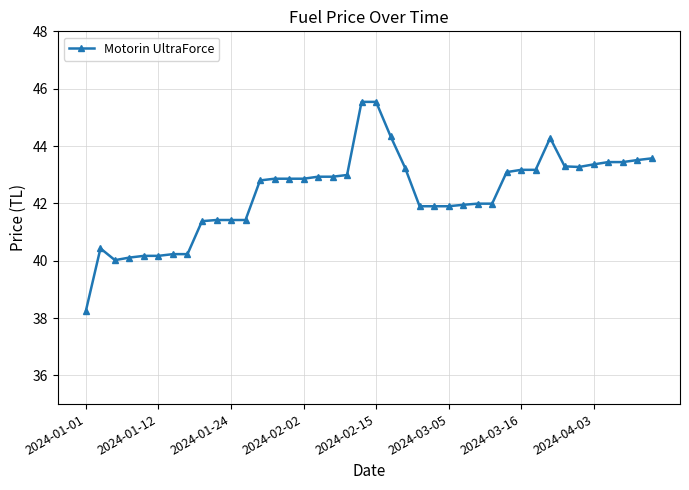

What is the greatest value displayed?

45.5